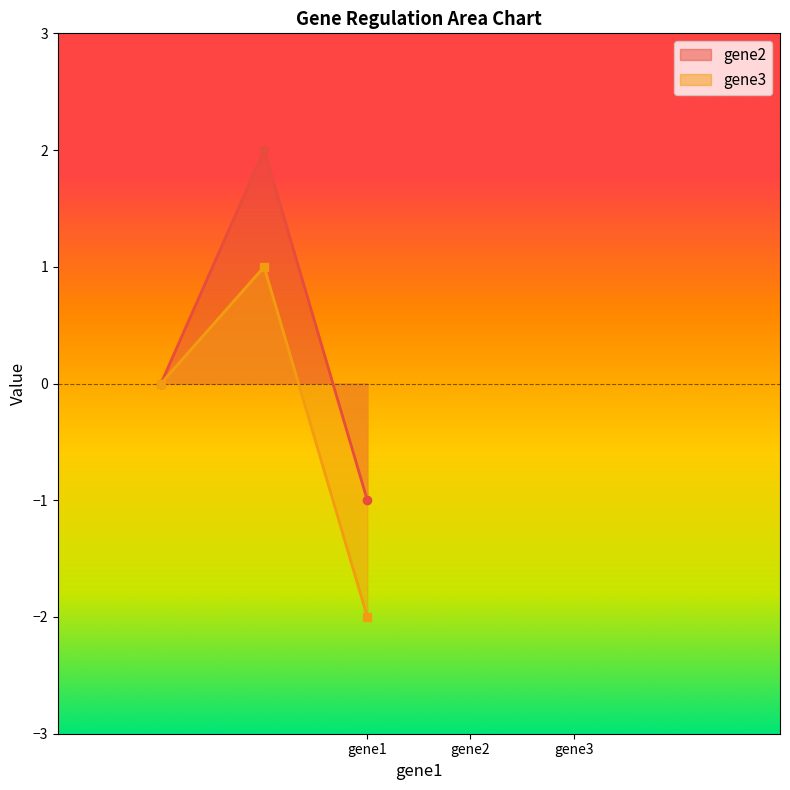

How many gene2 values are between -1 and 2?

3